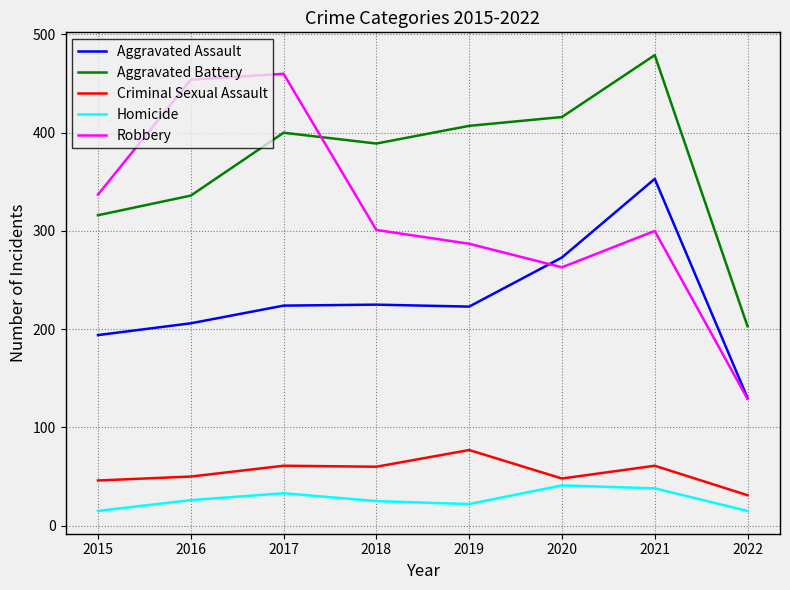

True or false: Criminal Sexual Assault has more than 0 points higher than both neighbors.

True